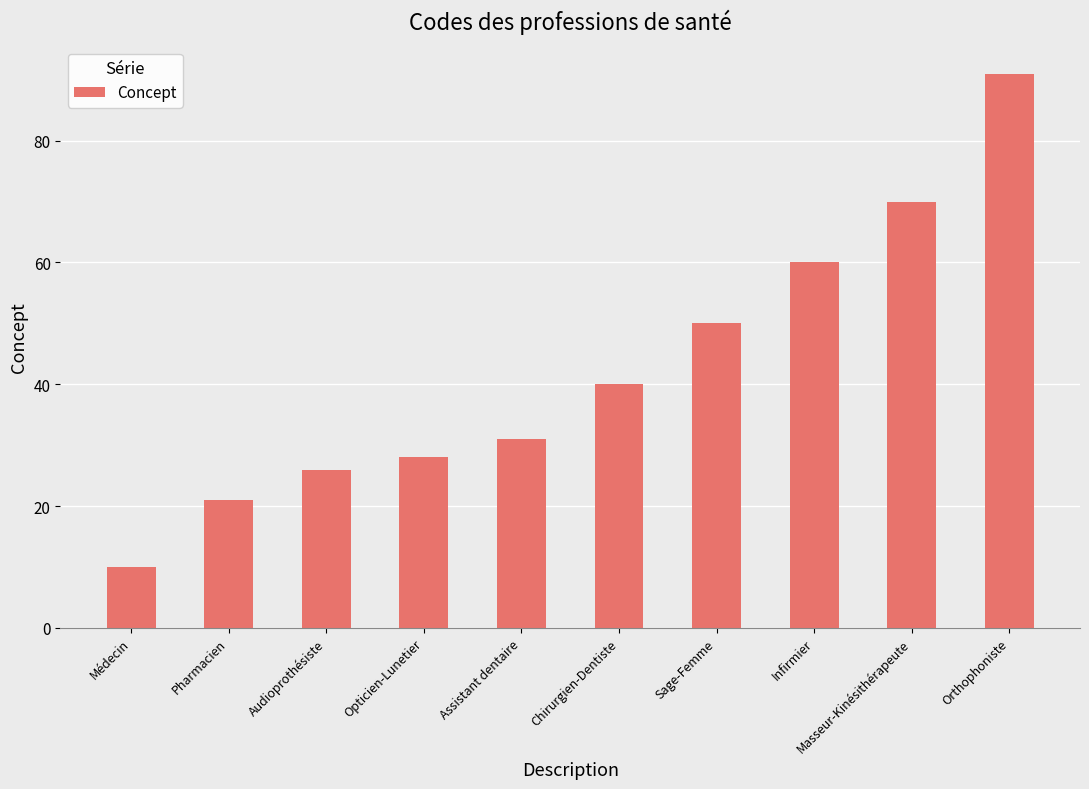

Rank the categories by value from highest to lowest.

Orthophoniste, Masseur-Kinésithérapeute, Infirmier, Sage-Femme, Chirurgien-Dentiste, Assistant dentaire, Opticien-Lunetier, Audioprothésiste, Pharmacien, Médecin